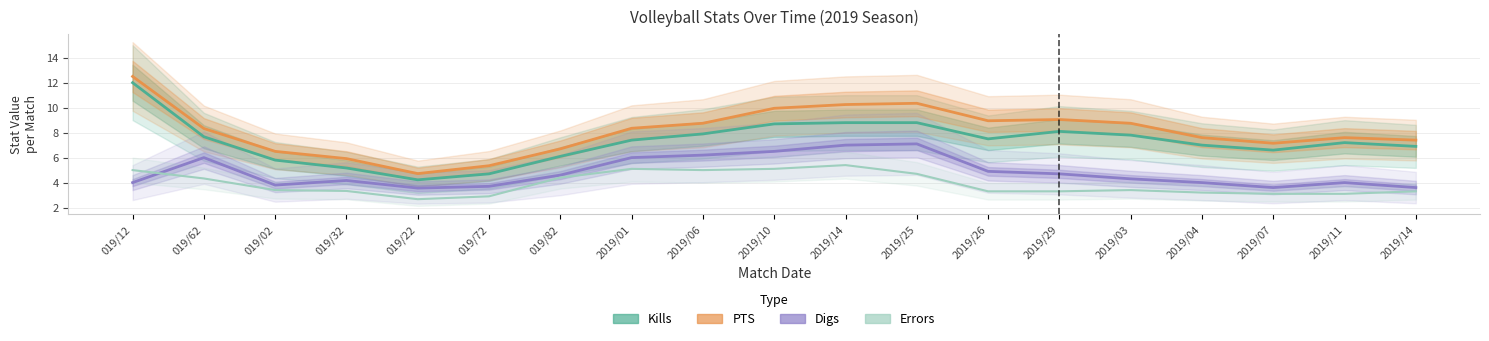

Which category has the highest value in the PTS series?

019/12